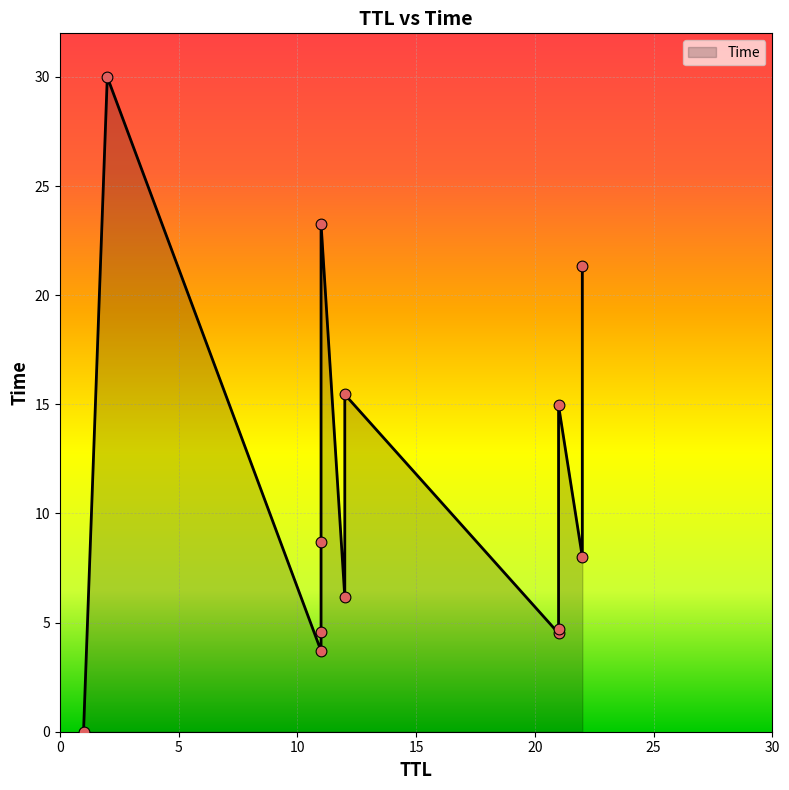

Which has a higher value, 11 or 22?

11